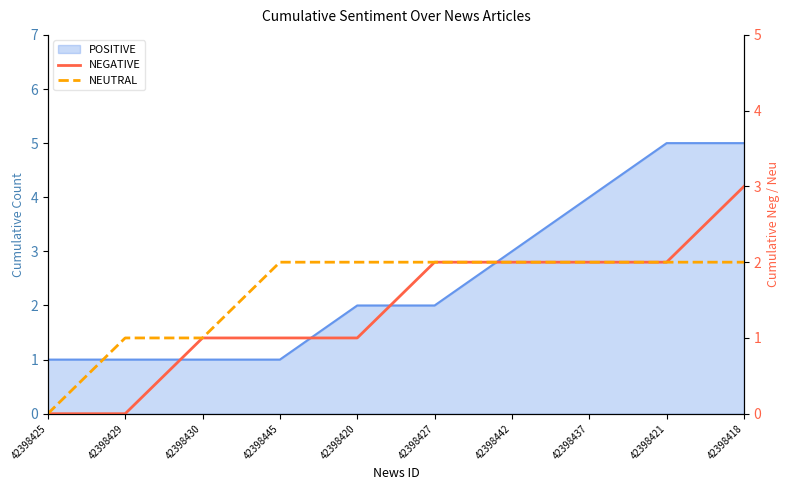

Count the NEUTRAL values in the range 1 to 2.

9